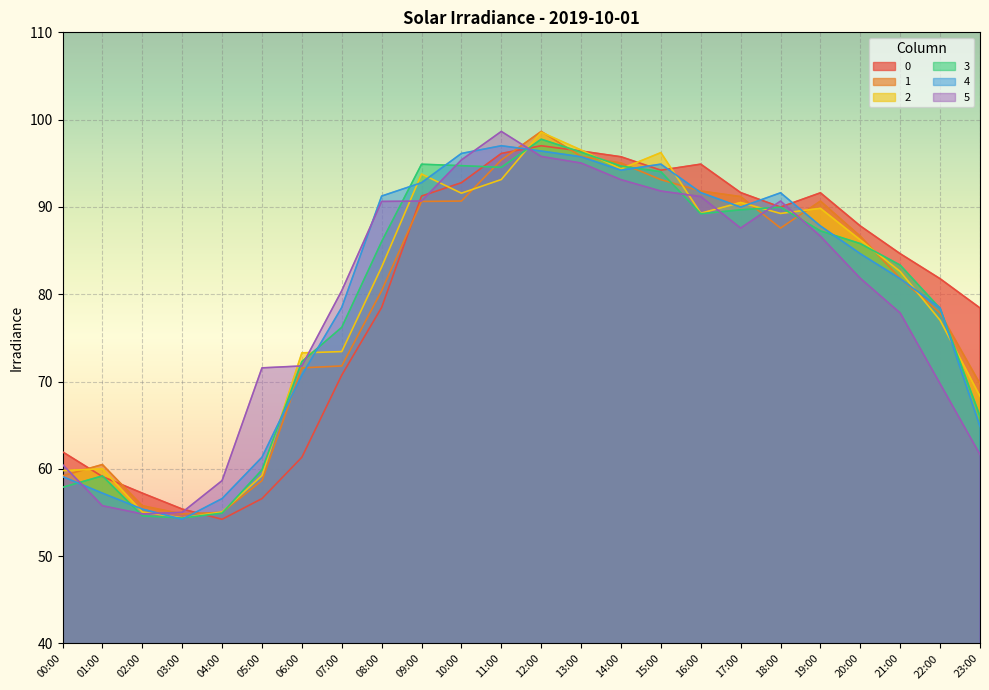

What is the difference between the 2 values at 21:00 and 03:00?

28.2